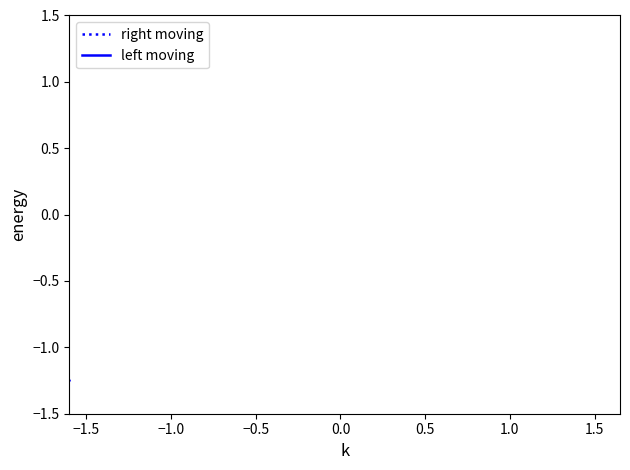

How many categories are shown in the chart?

38